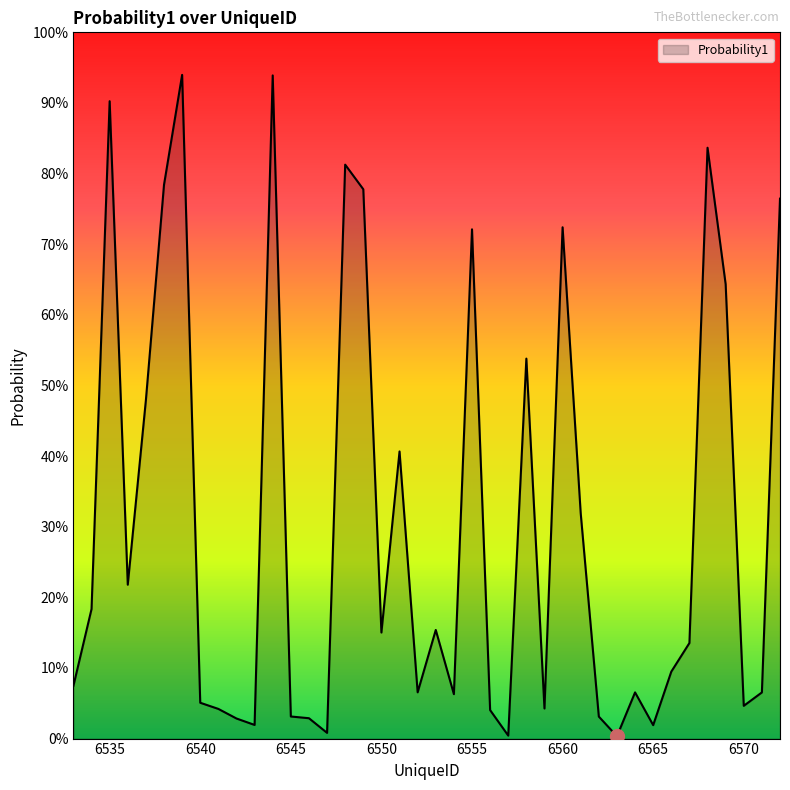

How many points are higher than both their immediate neighbors (excluding endpoints)?

11